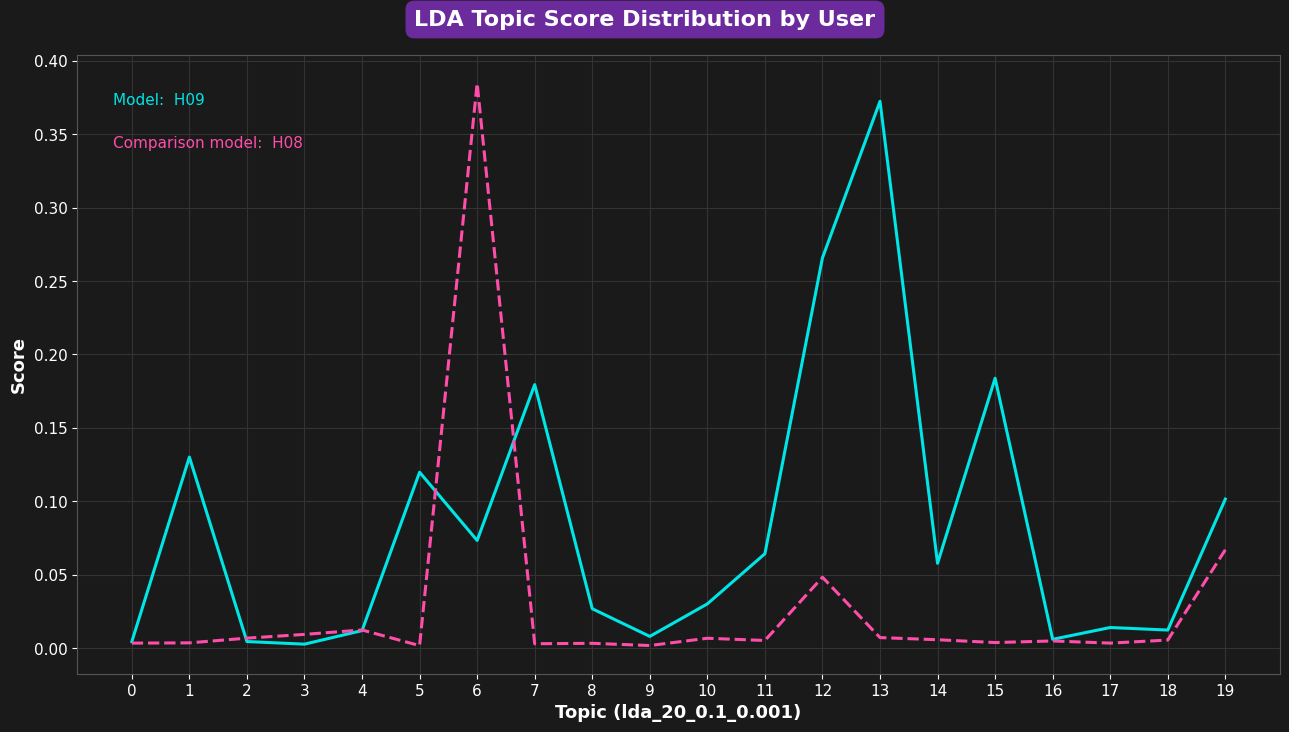

Which label corresponds to the largest value in the chart?

6